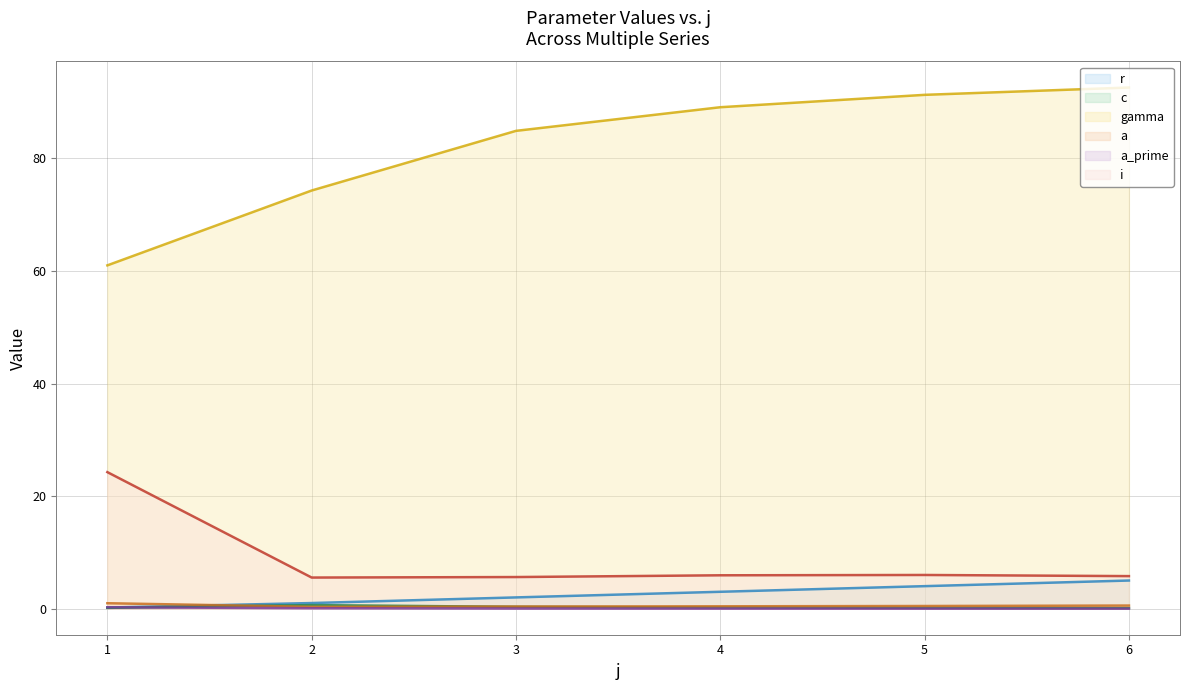

What are all the series names shown in the legend?

r, c, gamma, a, a_prime, i